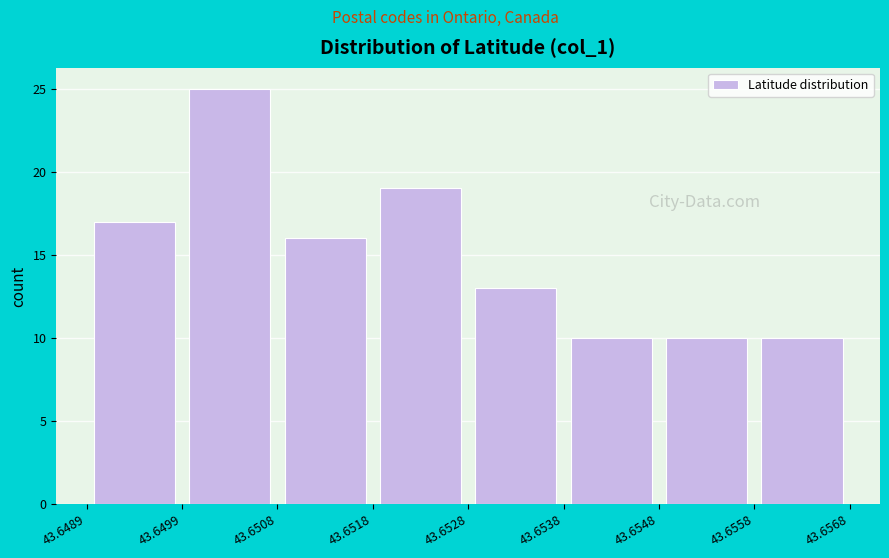

Which range on the x-axis has the tallest bar?

43.6499 to 43.6508